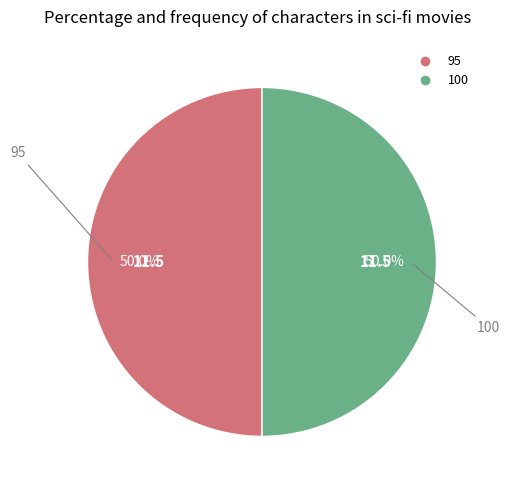

What portion of the pie excludes 100?

50.0%